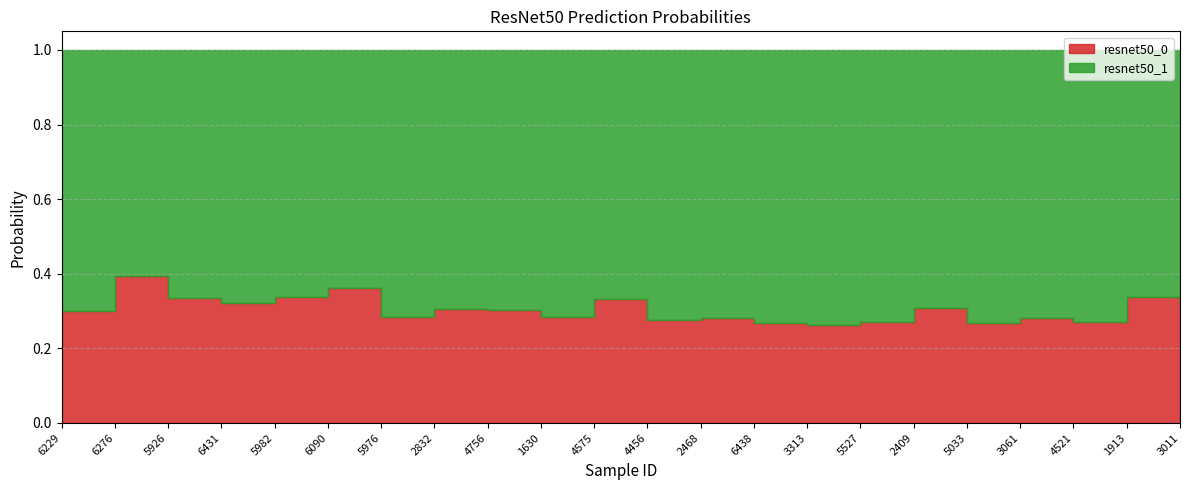

True or false: resnet50_0 and resnet50_1 cross at least once.

False